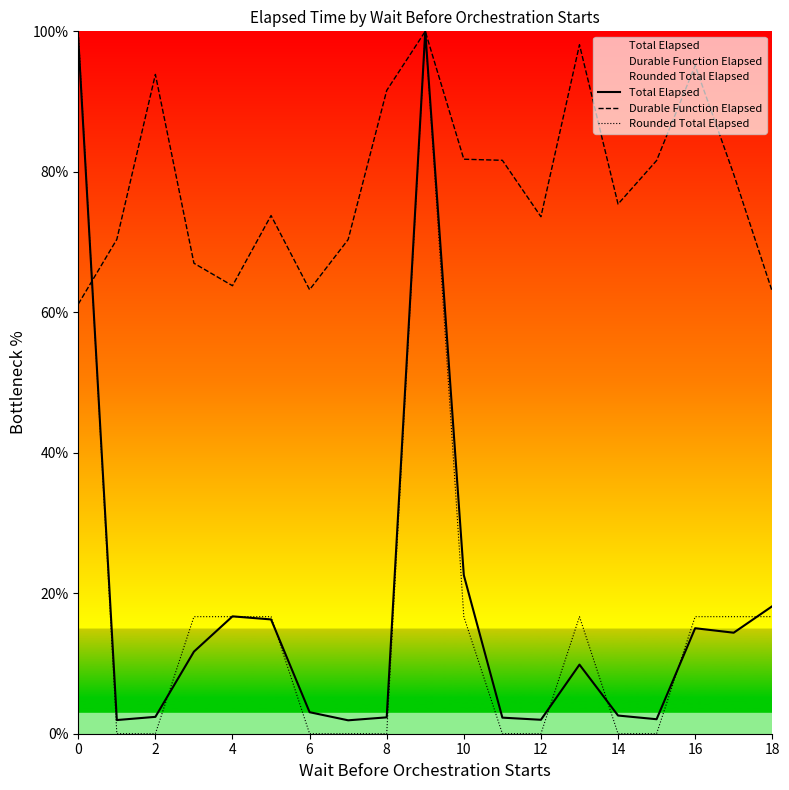

True or false: Durable Function Elapsed and Total Elapsed intersect in this chart.

True